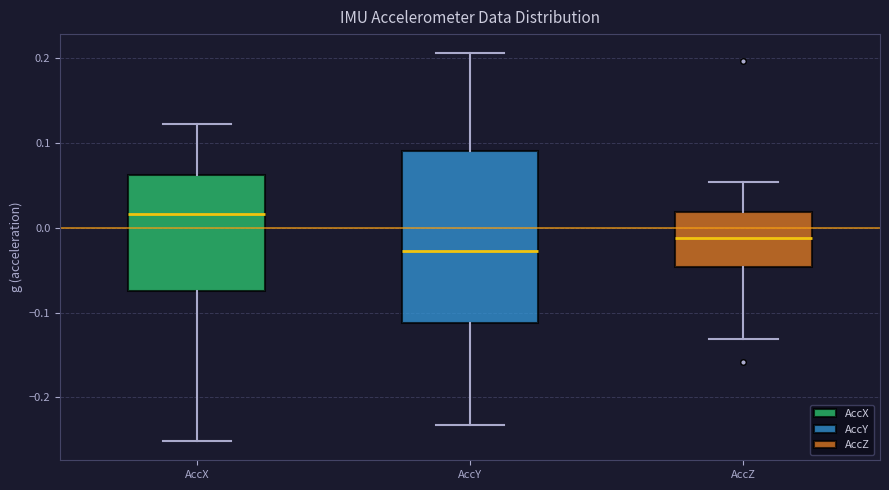

Which box is the tallest, from its lower edge to its upper edge?

AccY